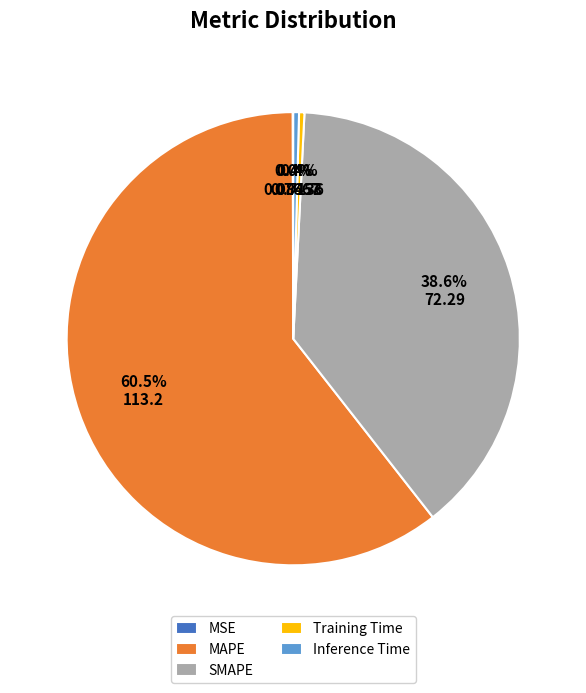

Which category has the biggest portion of the pie?

MAPE